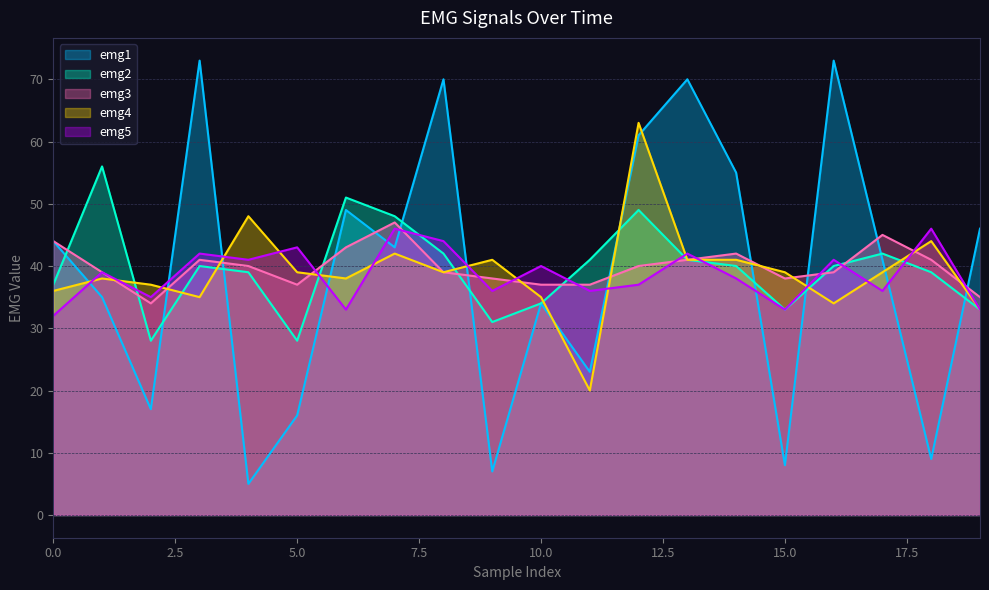

True or false: emg1 has a value of 70 at 8.

True